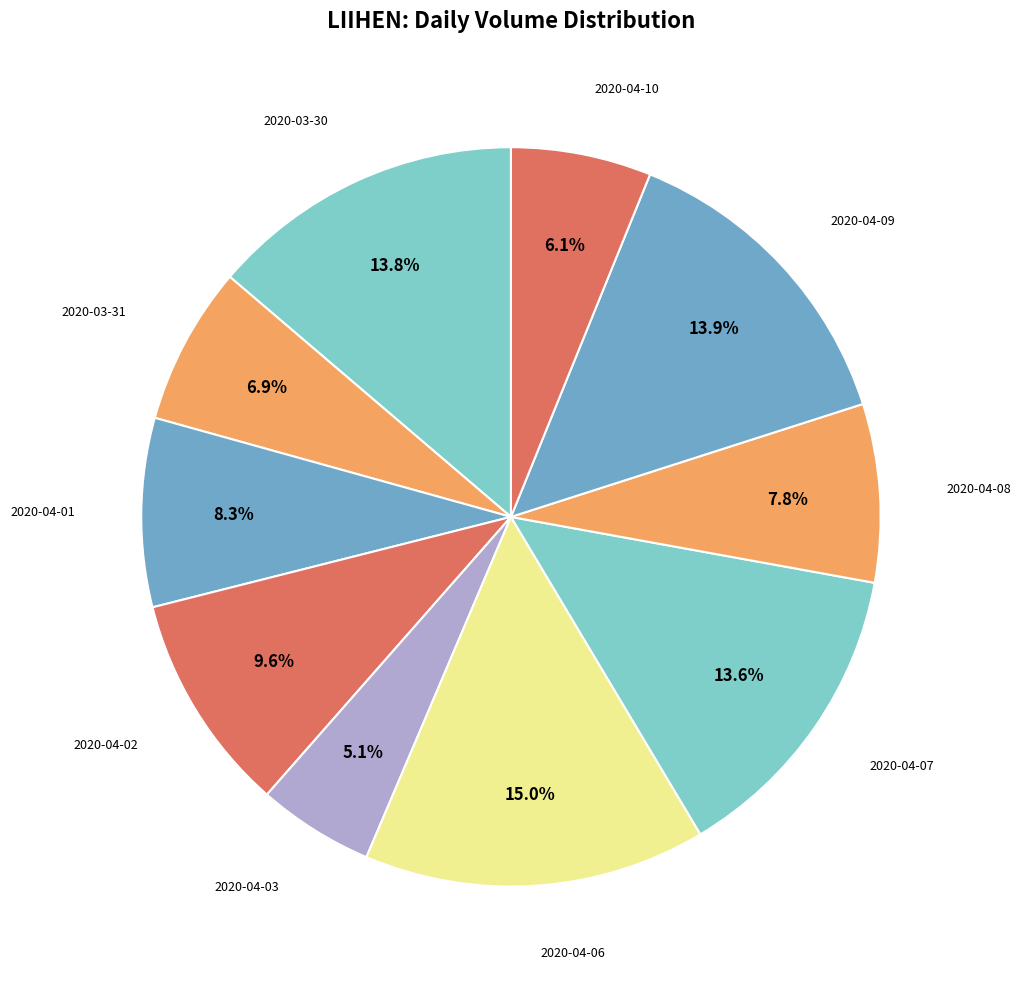

To the nearest percent, what is the difference between the largest and smallest slice percentages?

10%